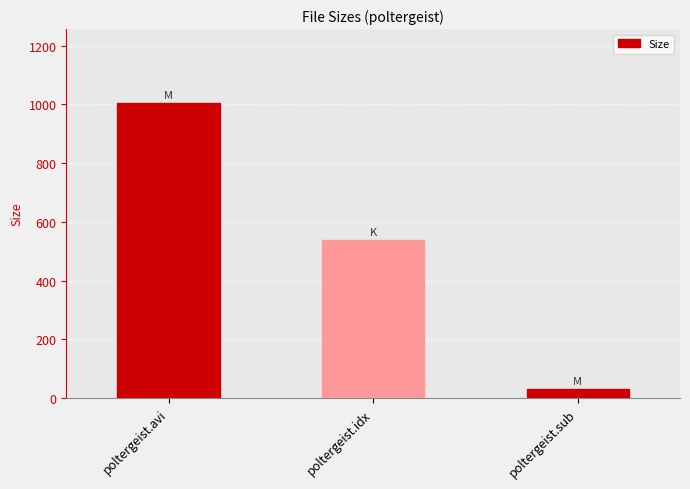

Count the number of values greater than 538.

2